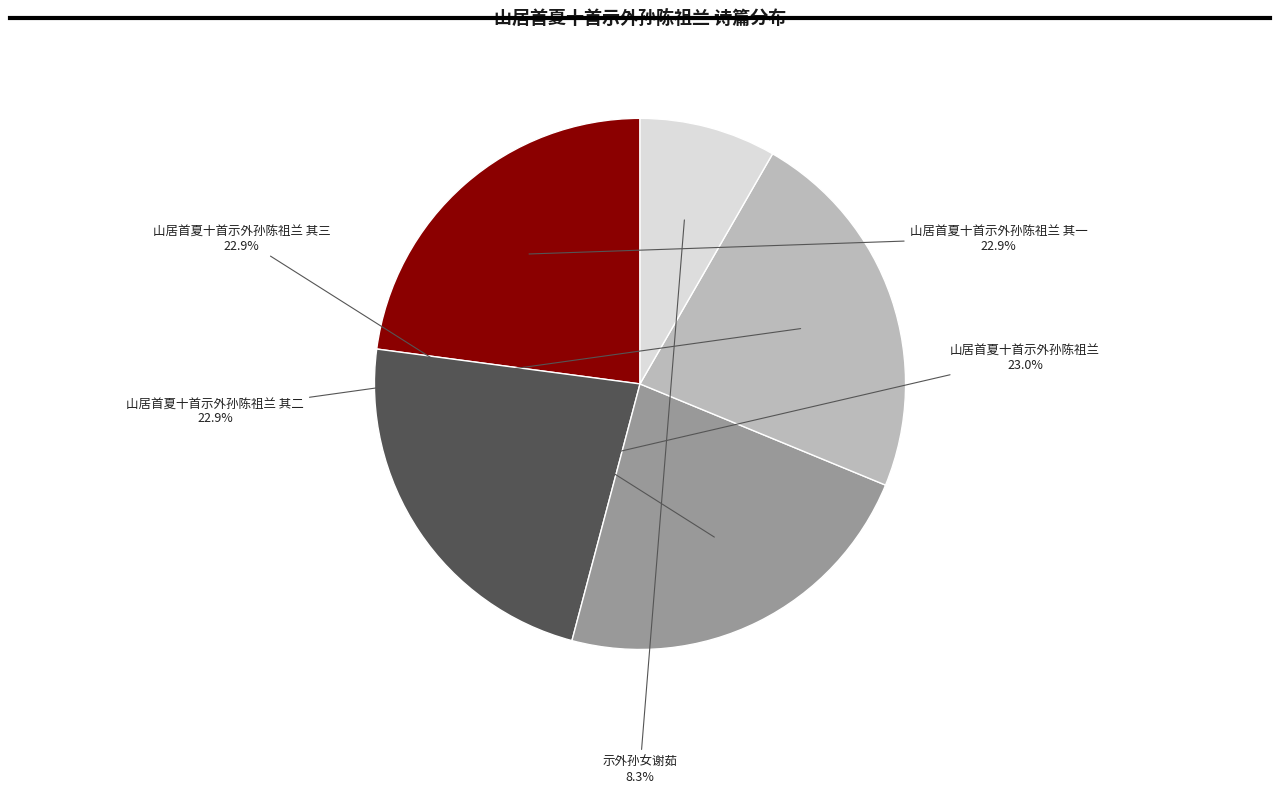

Combined, what portion of the pie is 山居首夏十首示外孙陈祖兰 其一 and 山居首夏十首示外孙陈祖兰 其二?

45.8%